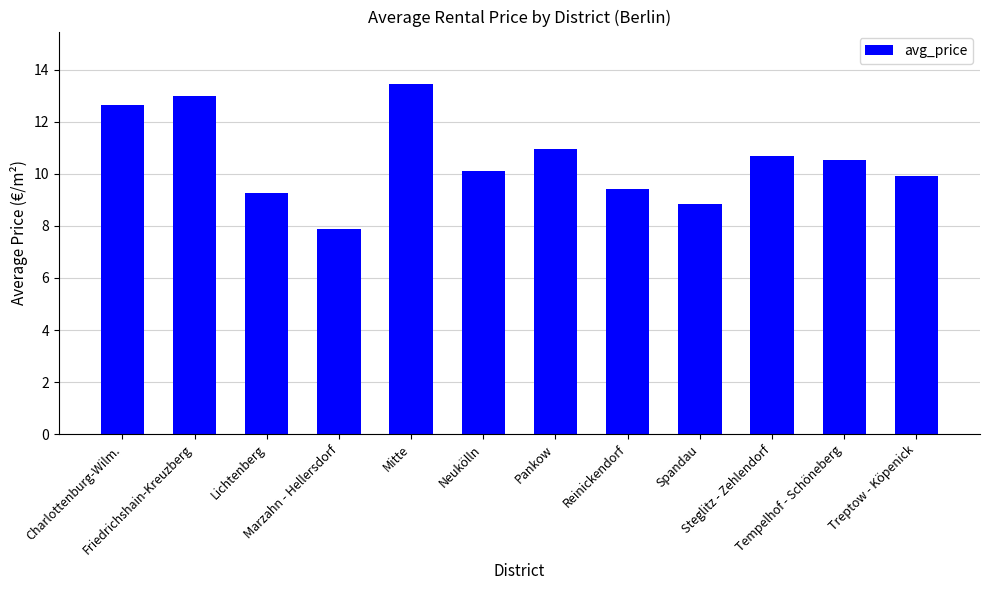

Which has a higher value, Friedrichshain-Kreuzberg or Mitte?

Mitte